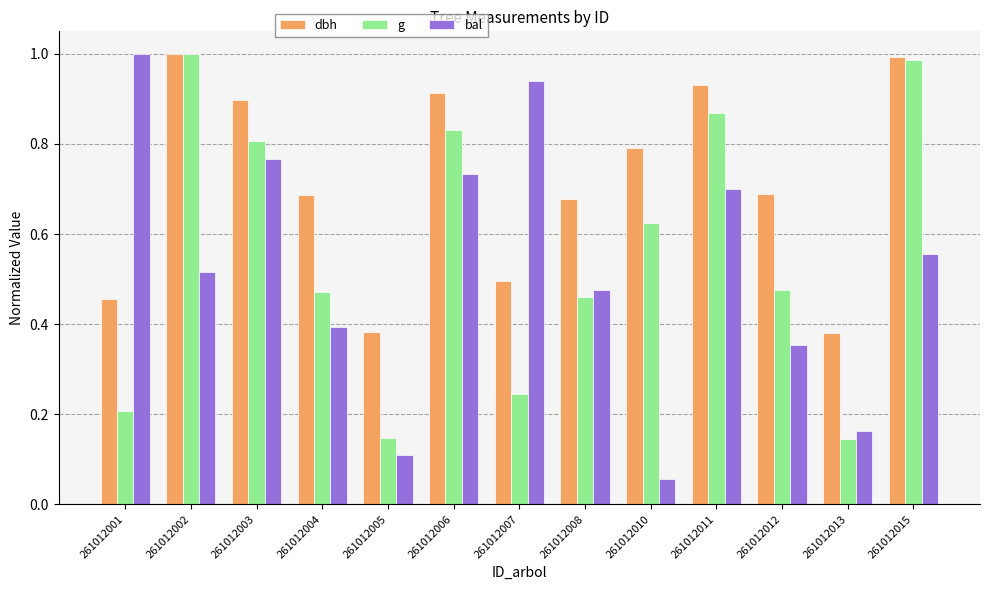

Which category has the highest value in the g series?

261012002